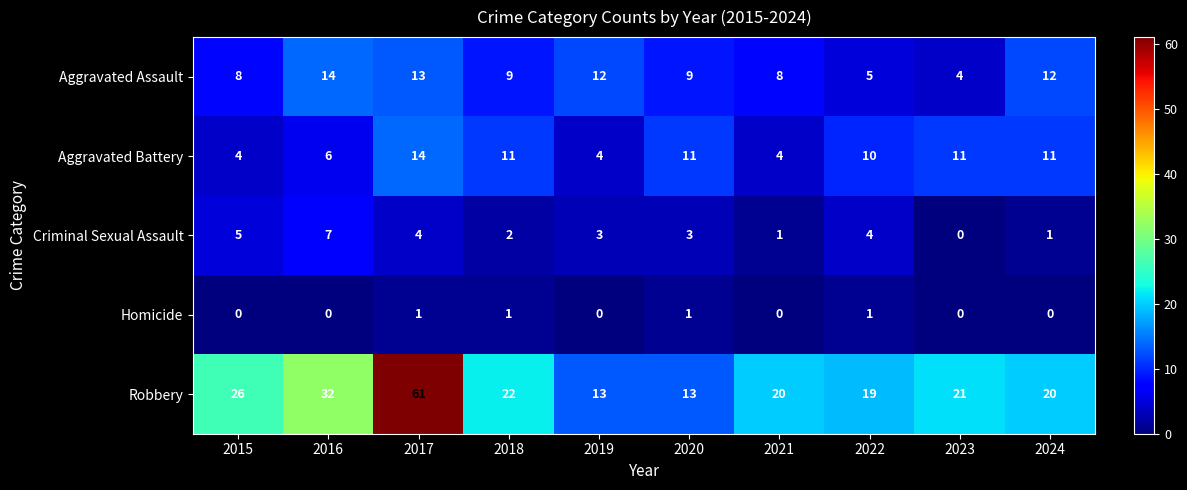

What is the maximum value shown in the chart?

61